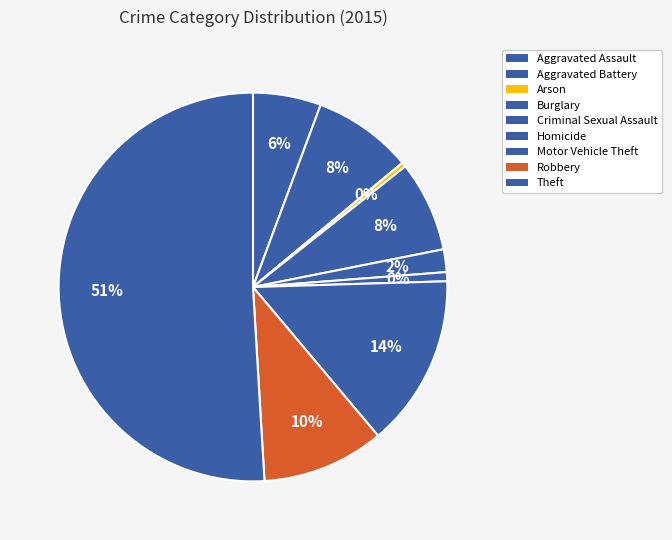

Does Theft represent more than half of the total?

Yes